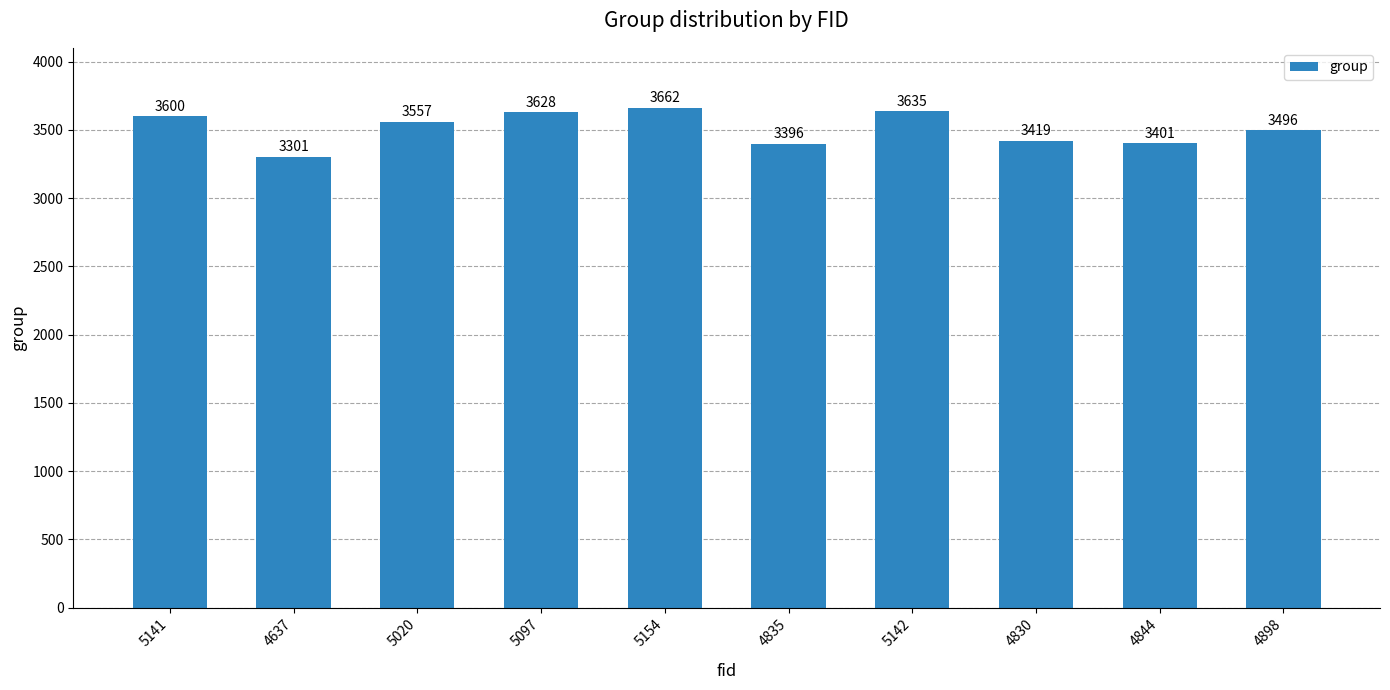

Which has a higher value, 4844 or 5097?

5097